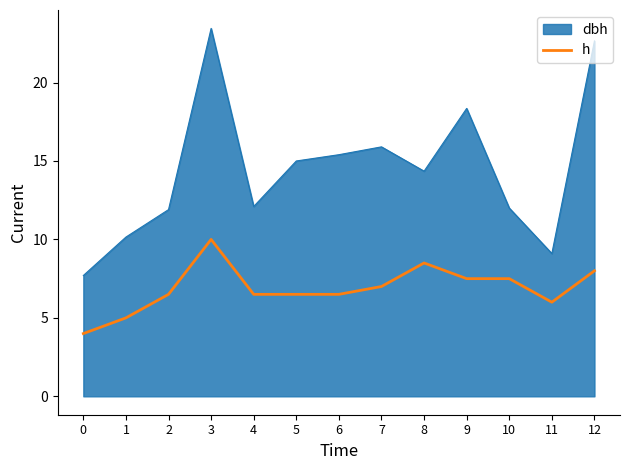

Does the chart have visible grid lines?

No